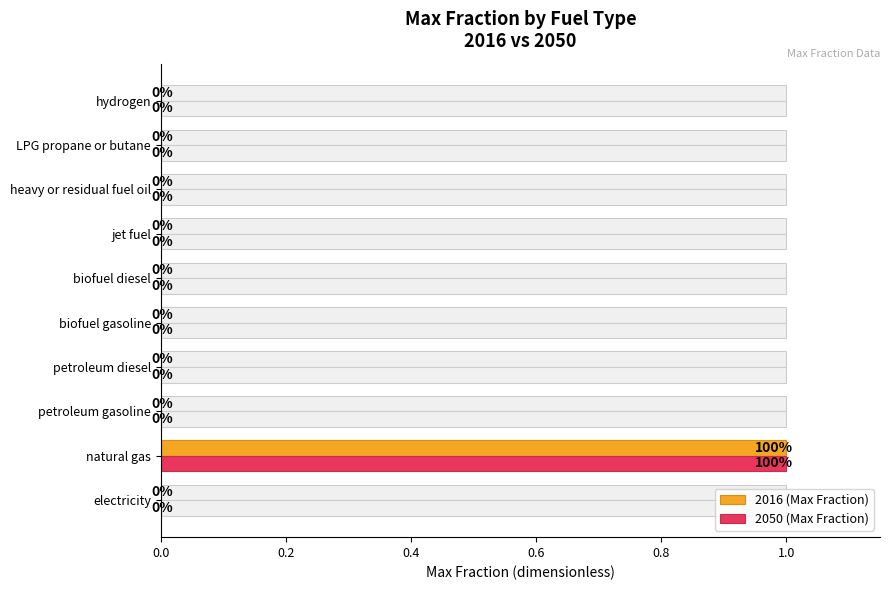

What is the maximum value for 2016 (Max Fraction)?

1